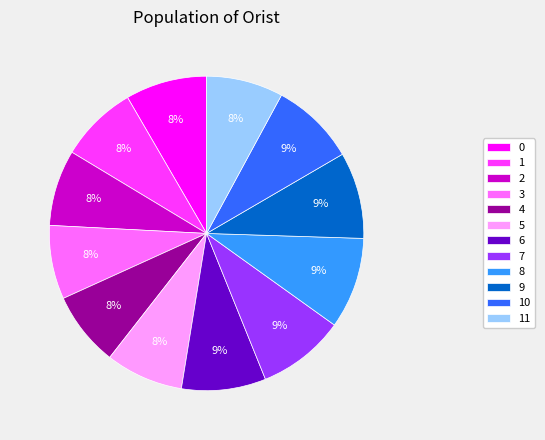

How many segments does this pie chart have?

12